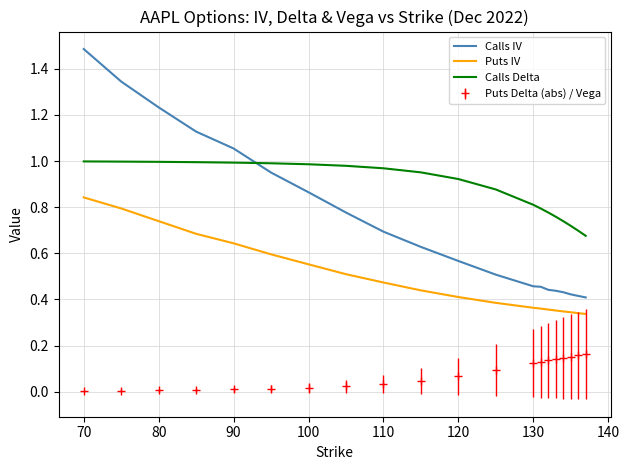

True or false: Calls Delta and Calls IV cross at least once.

True